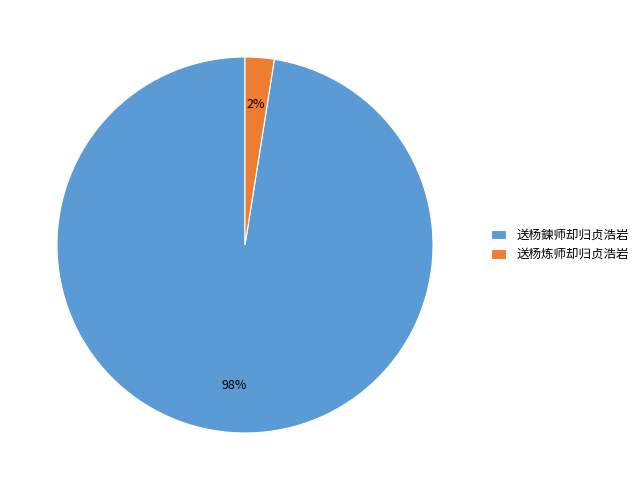

Is there a majority slice in this chart?

Yes